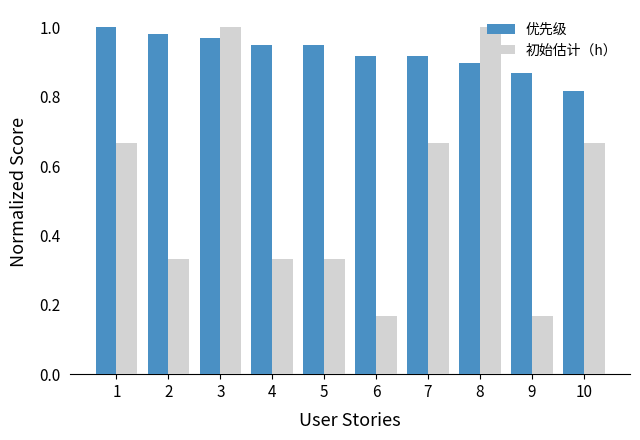

What is the average value of the 初始估计（h） series?

0.5